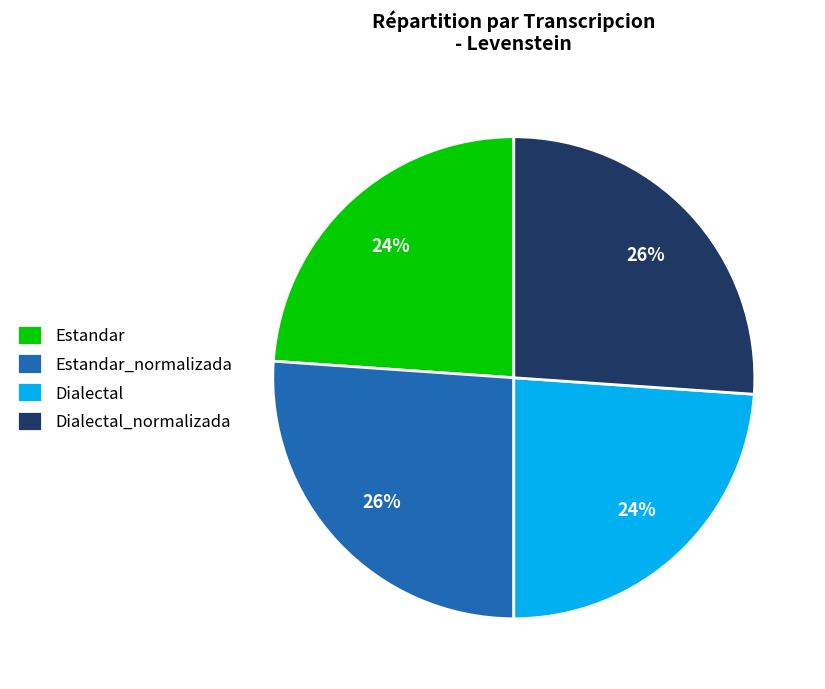

To the nearest percent, what percentage of the pie is Estandar_normalizada?

26%